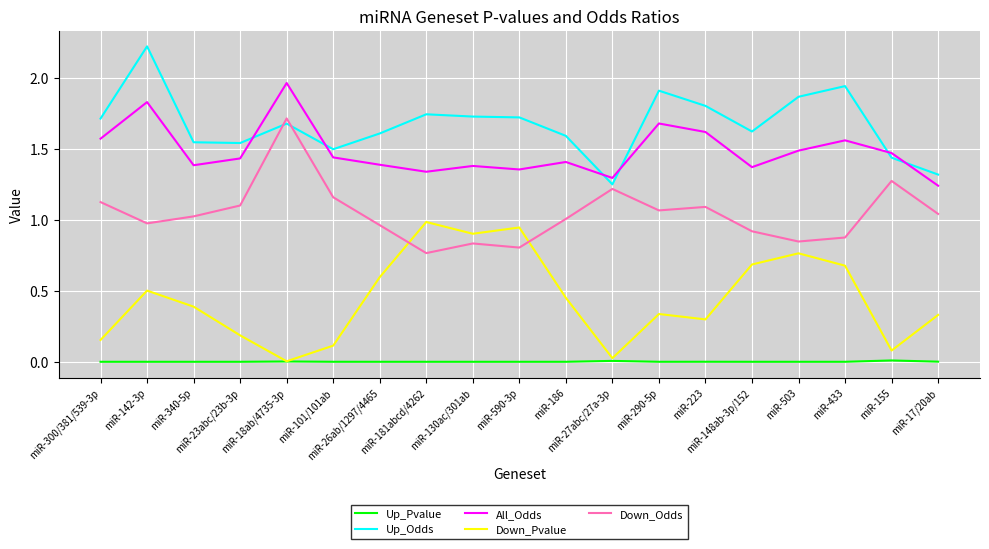

True or false: All_Odds and Up_Pvalue intersect in this chart.

False